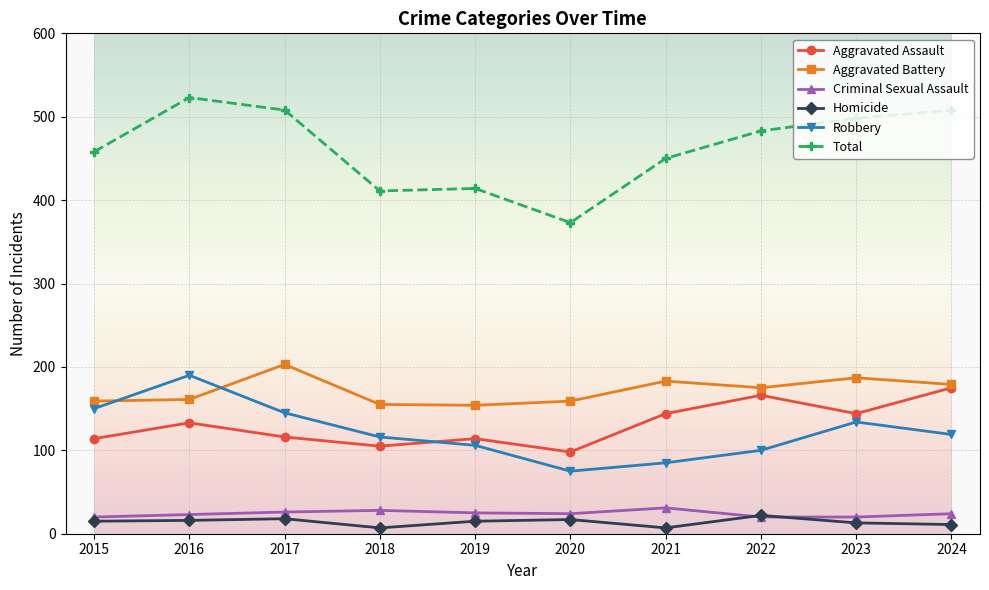

Which category has the highest value in the Total series?

2016